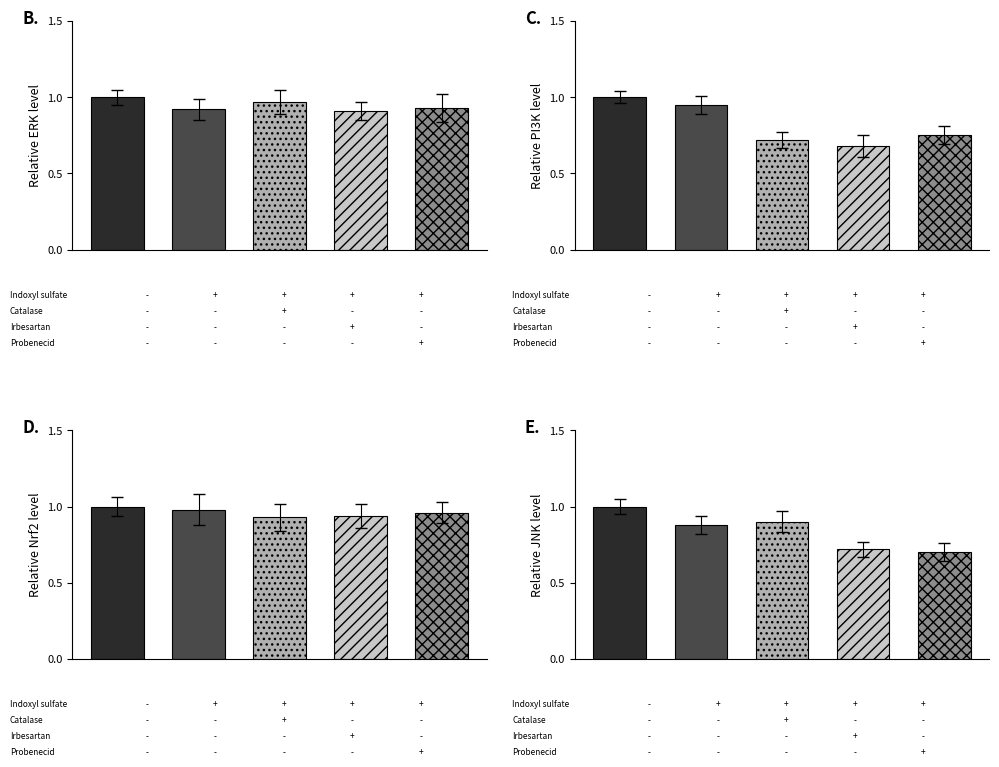

The value at 14 is 1. True or false?

False